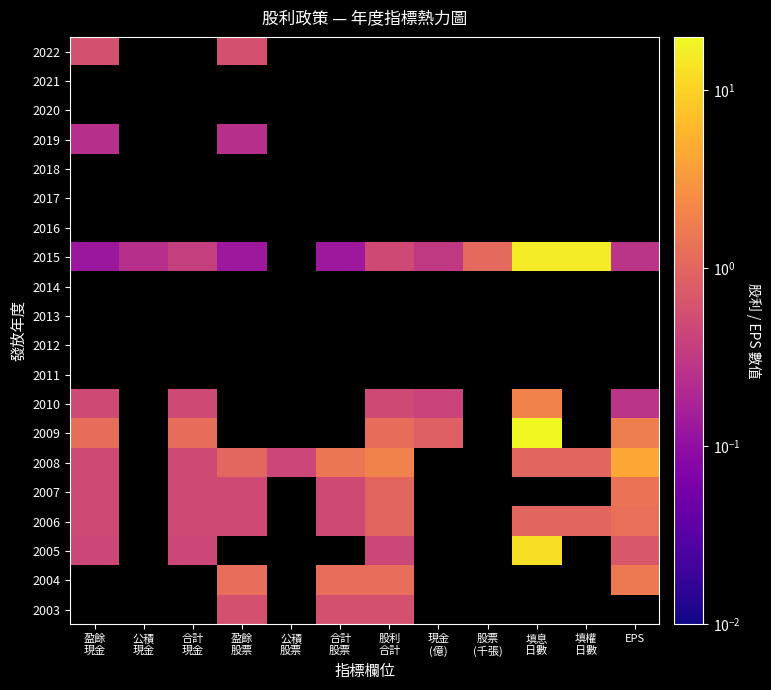

What is the maximum value shown in the chart?

20.0